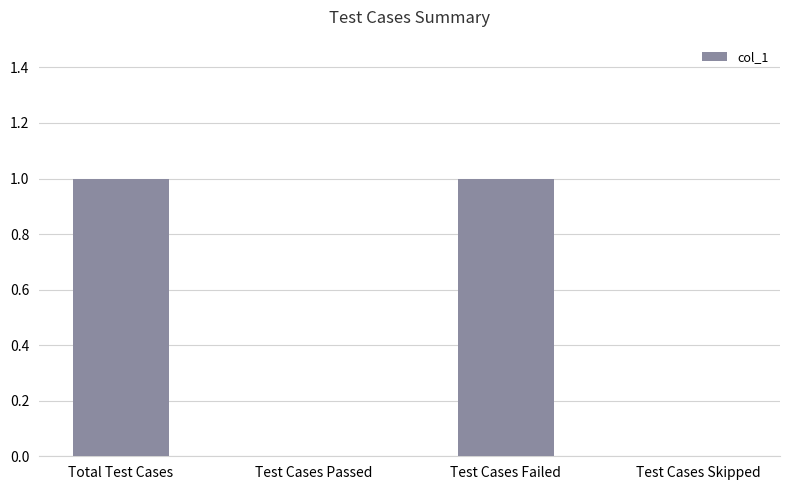

Which has a higher value, Test Cases Failed or Test Cases Skipped?

Test Cases Failed